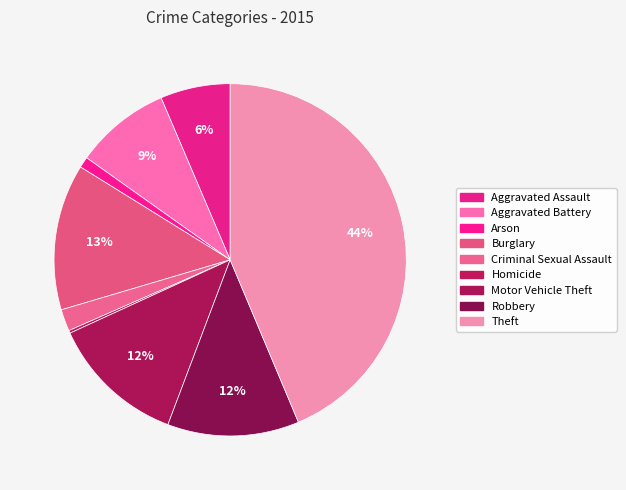

Which category has the biggest portion of the pie?

Theft